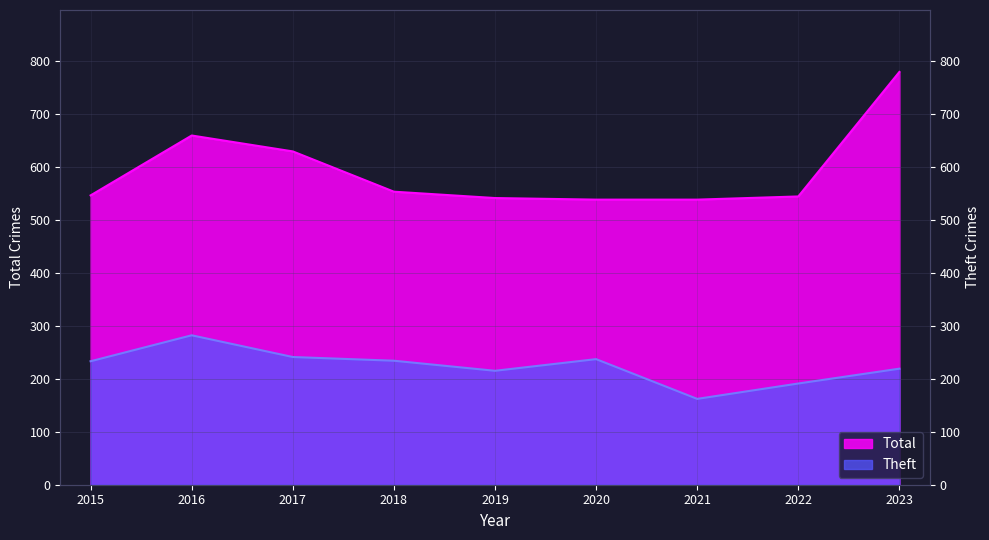

Rank the categories by Total value from lowest to highest.

2020, 2021, 2019, 2022, 2015, 2018, 2017, 2016, 2023